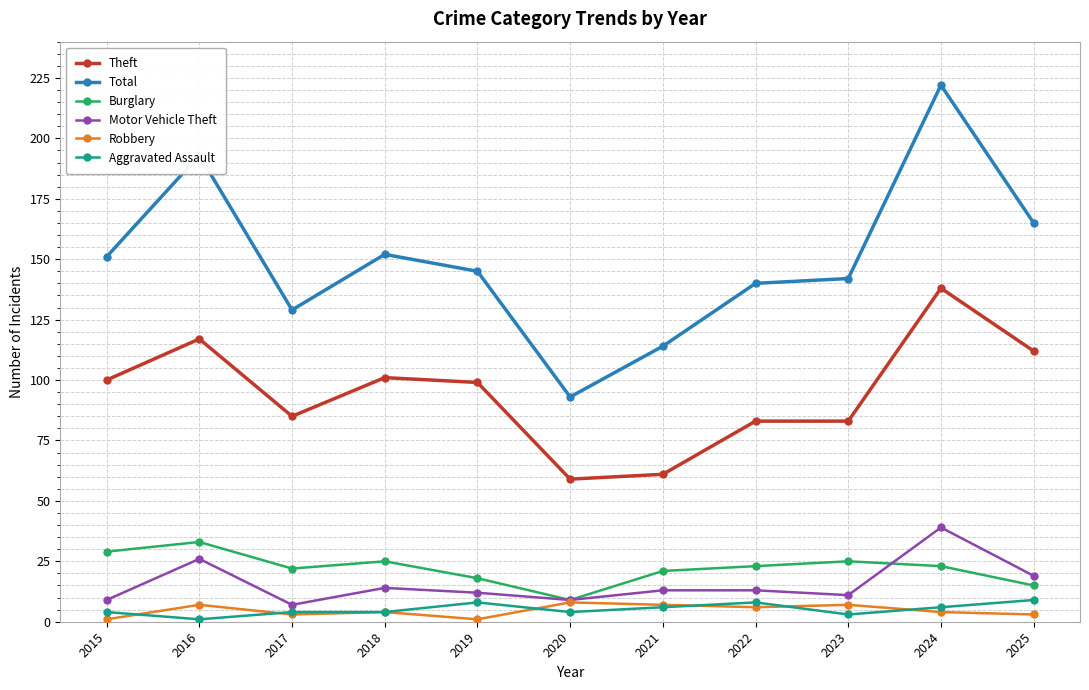

Count the number of data series in this chart.

6